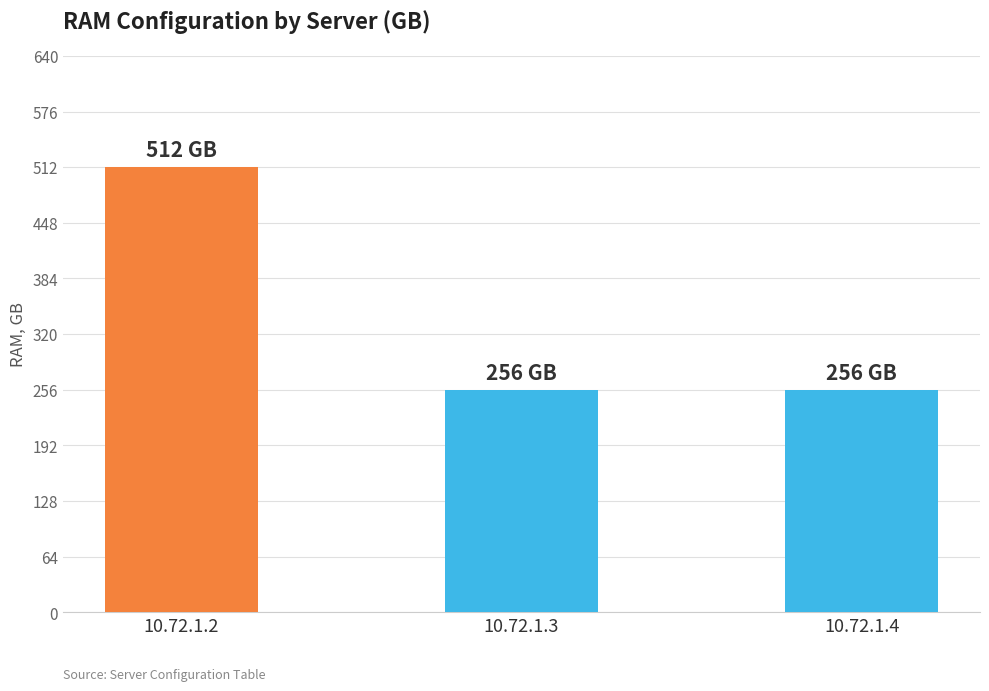

Reading left to right, transcribe all the data shown in this chart.

512	256	256